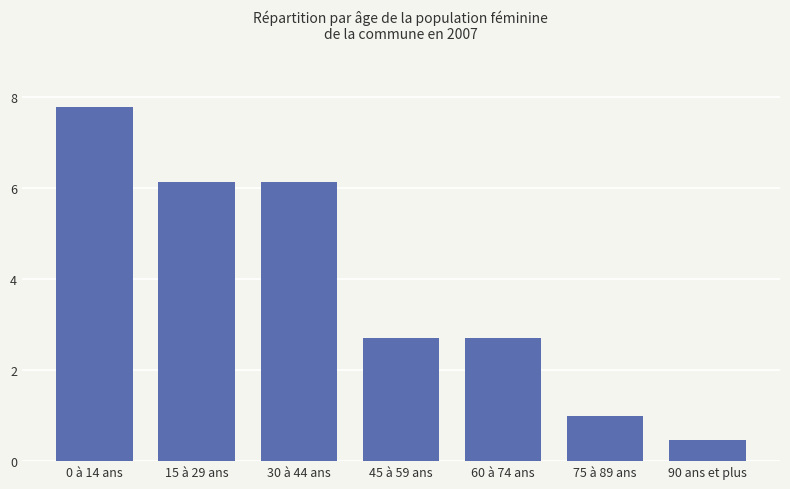

What is the greatest value displayed?

7.8